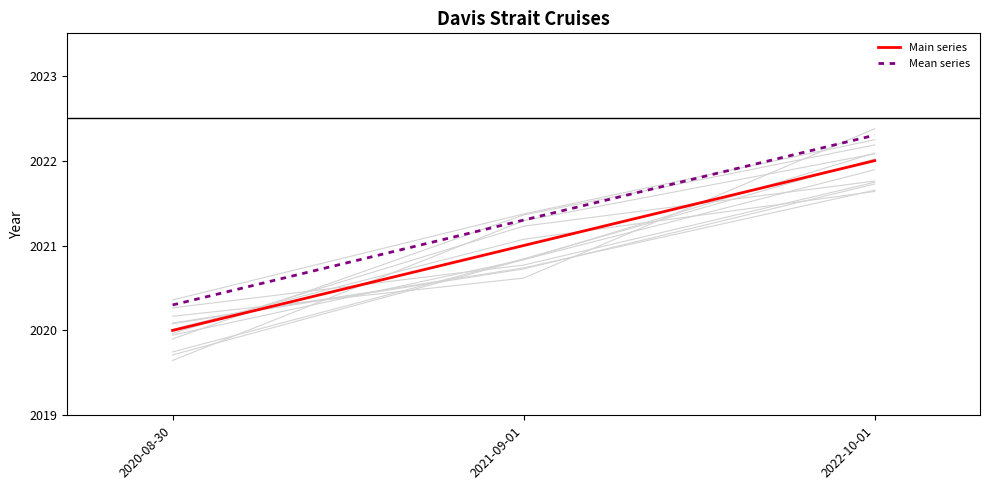

Is it true that Mean series equals 2020.3 at 2020-08-30?

True